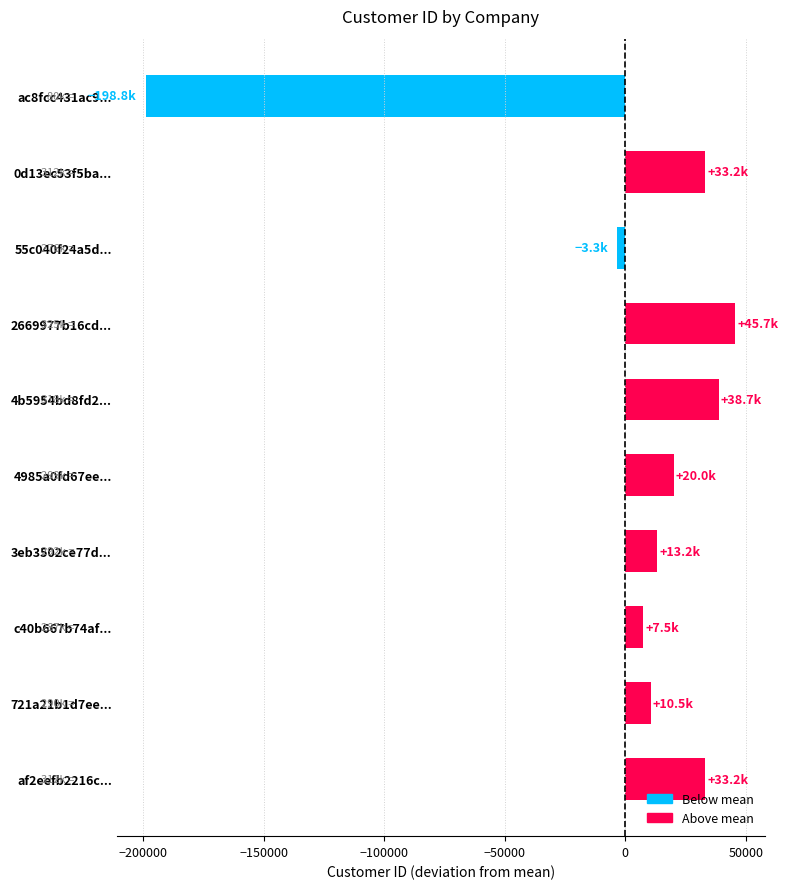

True or false: the data shows 21122.1 at 3eb3502ce77d....

False